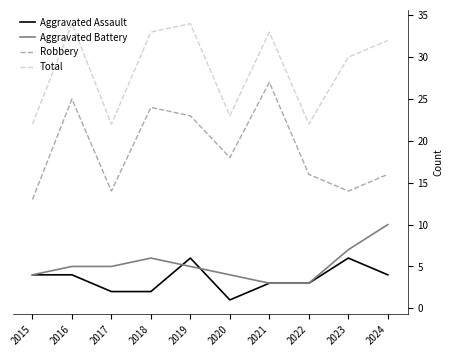

The value of Total at 2015 is 22. True or false?

True